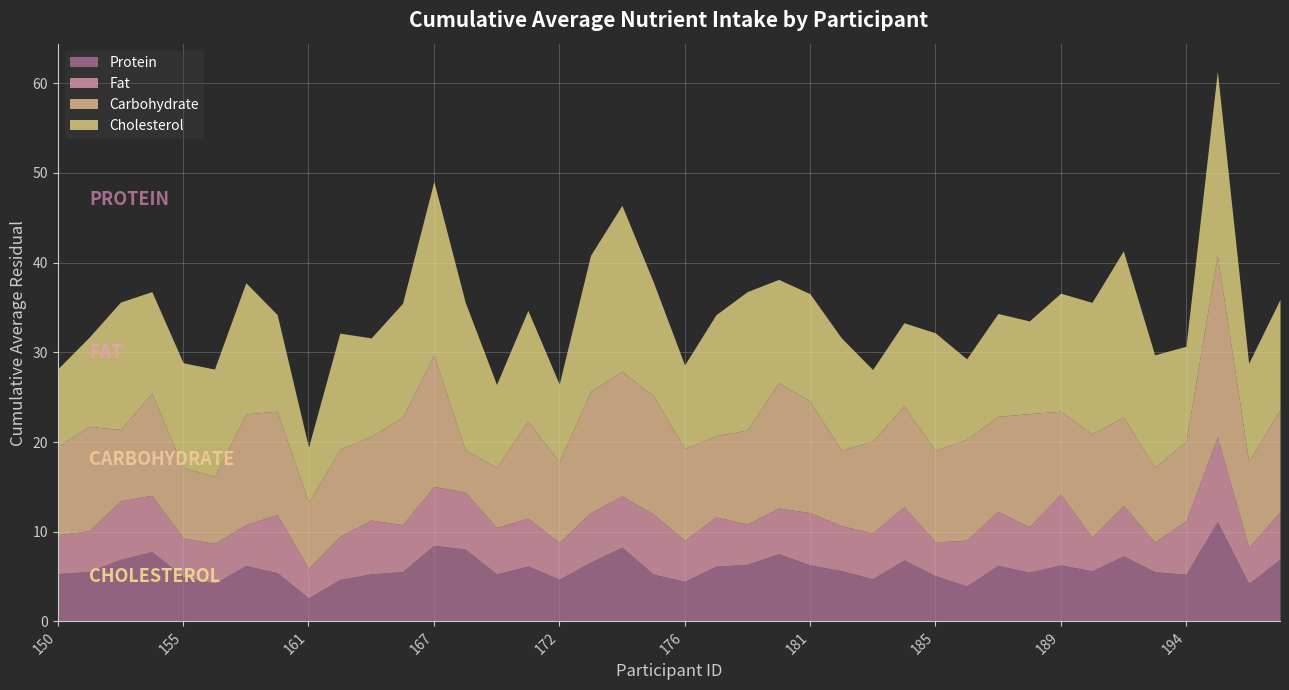

Which series has the largest total across all categories?

Cholesterol